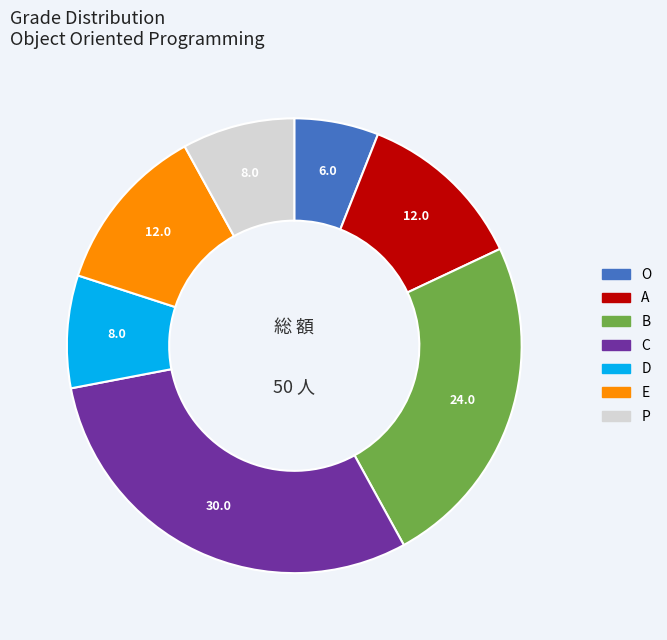

Does any single category account for the majority?

No